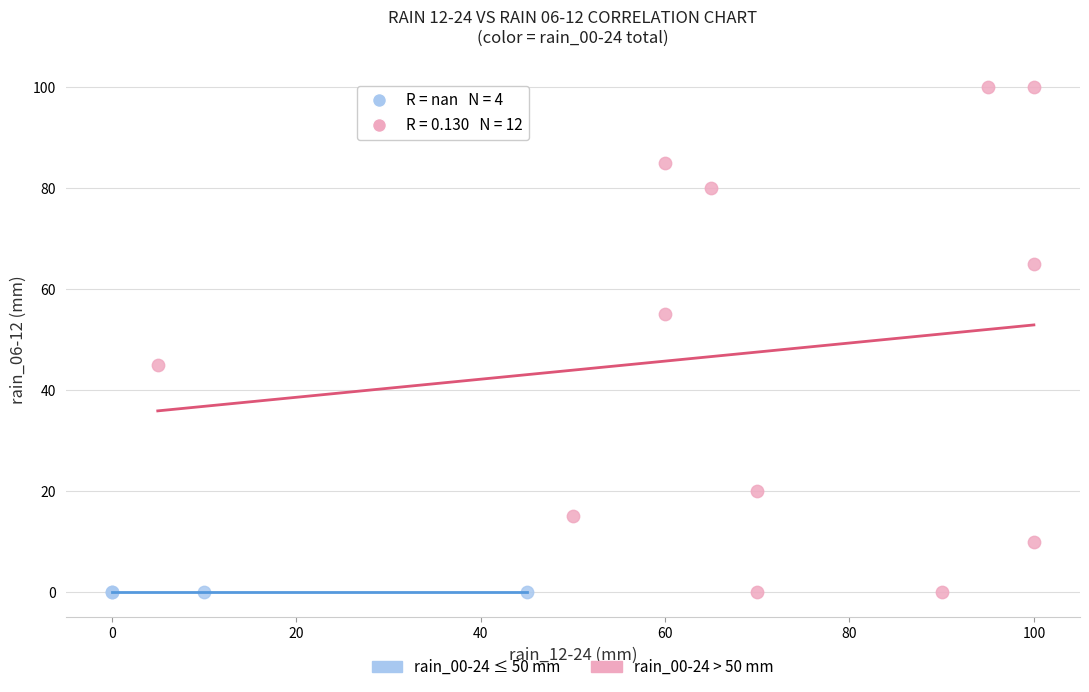

Which series reaches the maximum Y coordinate?

rain_00-24 > 50 mm